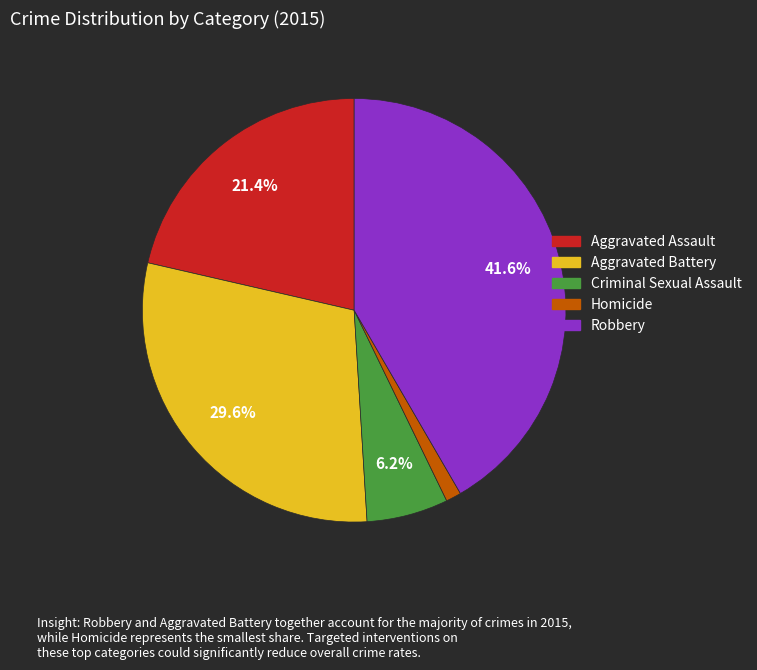

What percentage is the Aggravated Battery slice, to the nearest percent?

30%